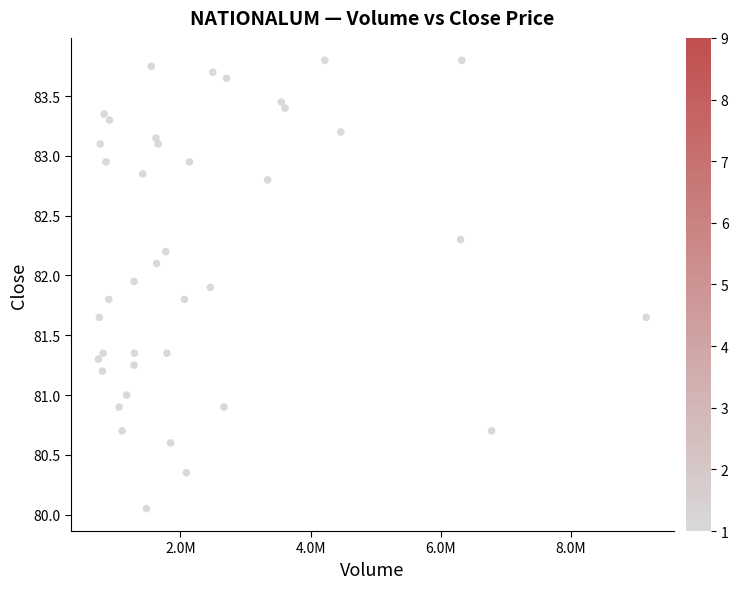

What is the range of X values (max minus min)?

8424231.0